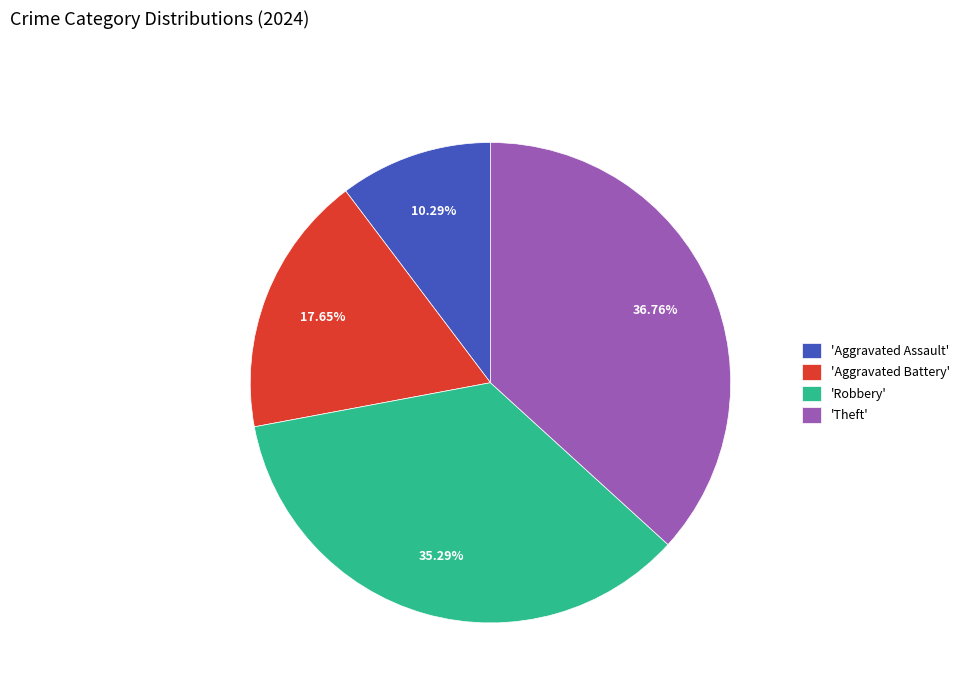

Is there a majority slice in this chart?

No